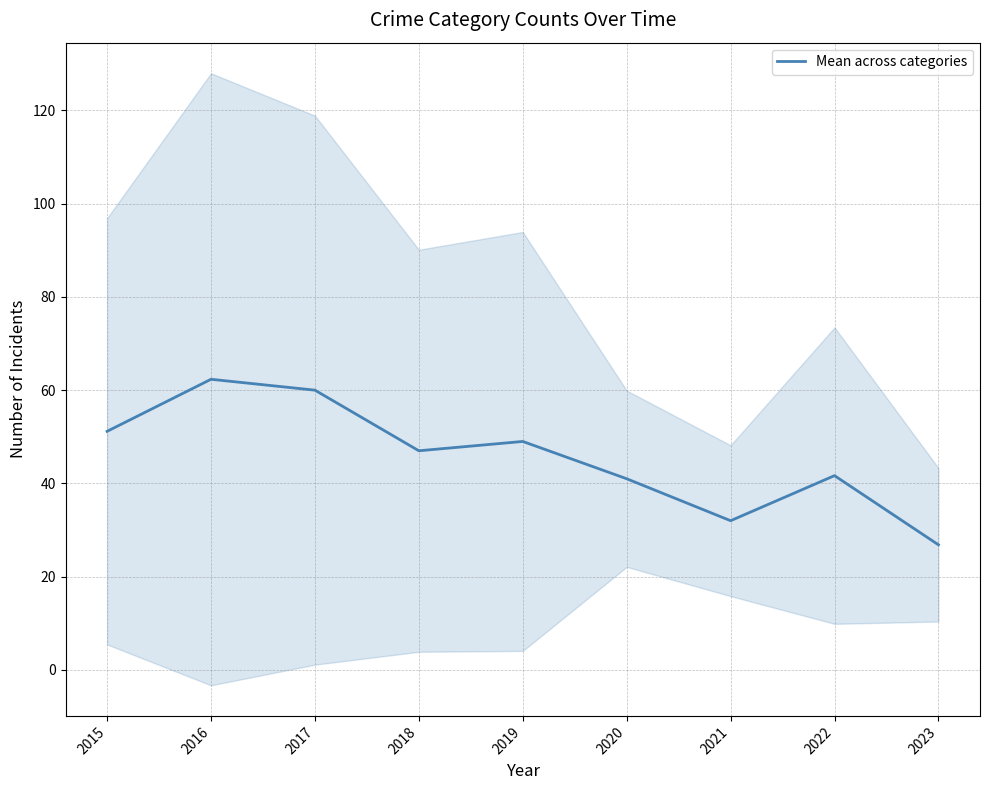

What is the difference between the maximum and minimum values?

35.5